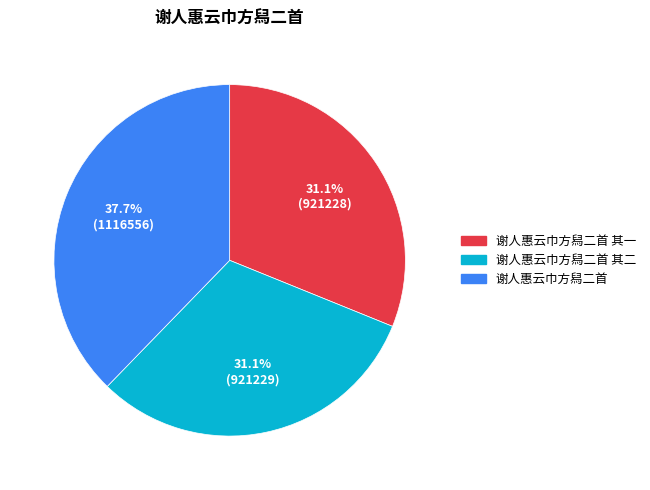

To the nearest percent, what is the average slice percentage?

33%